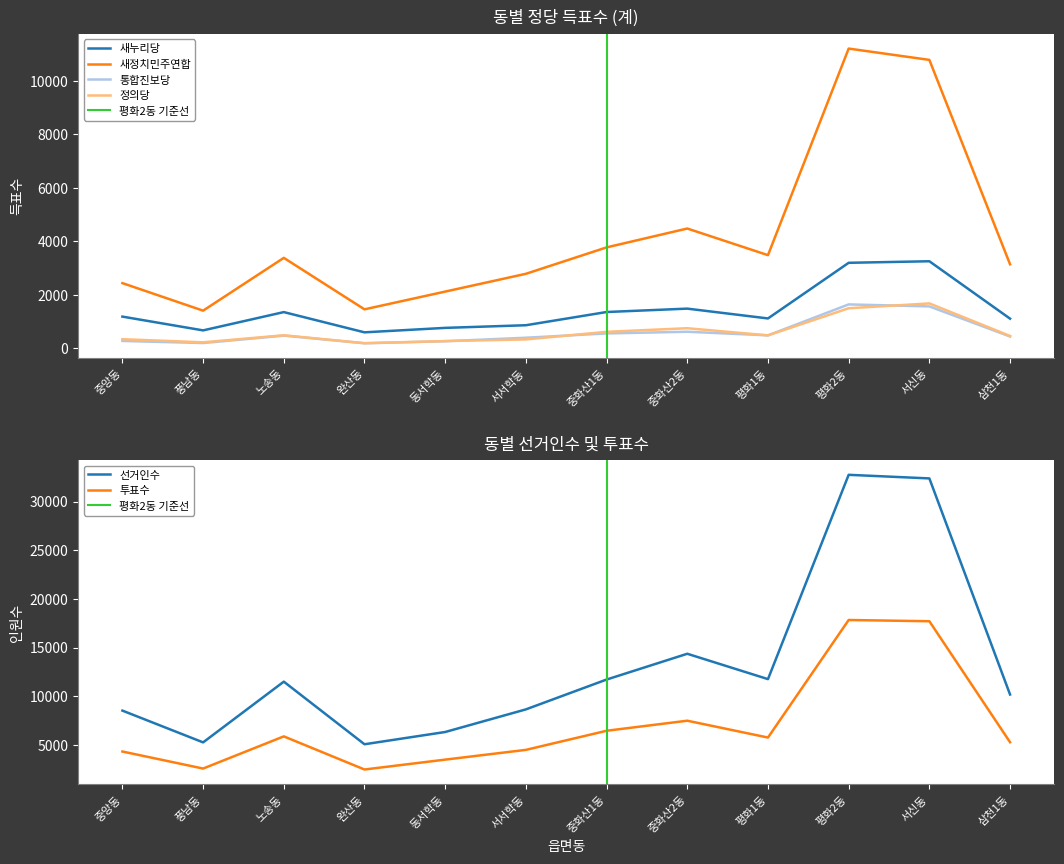

What value does the 통합진보당 series have at 서서학동, to the nearest 10?

390